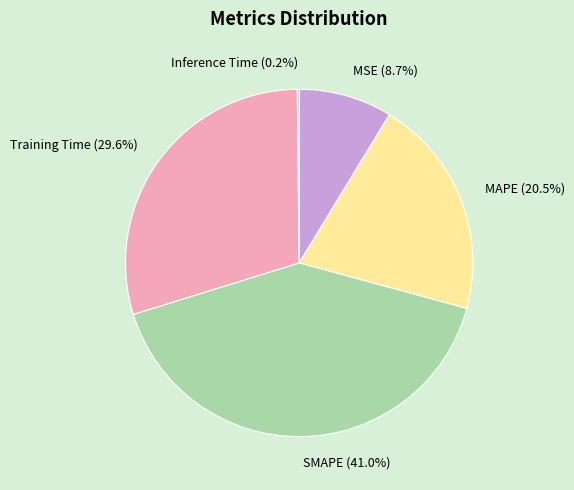

Which slice is the largest?

SMAPE